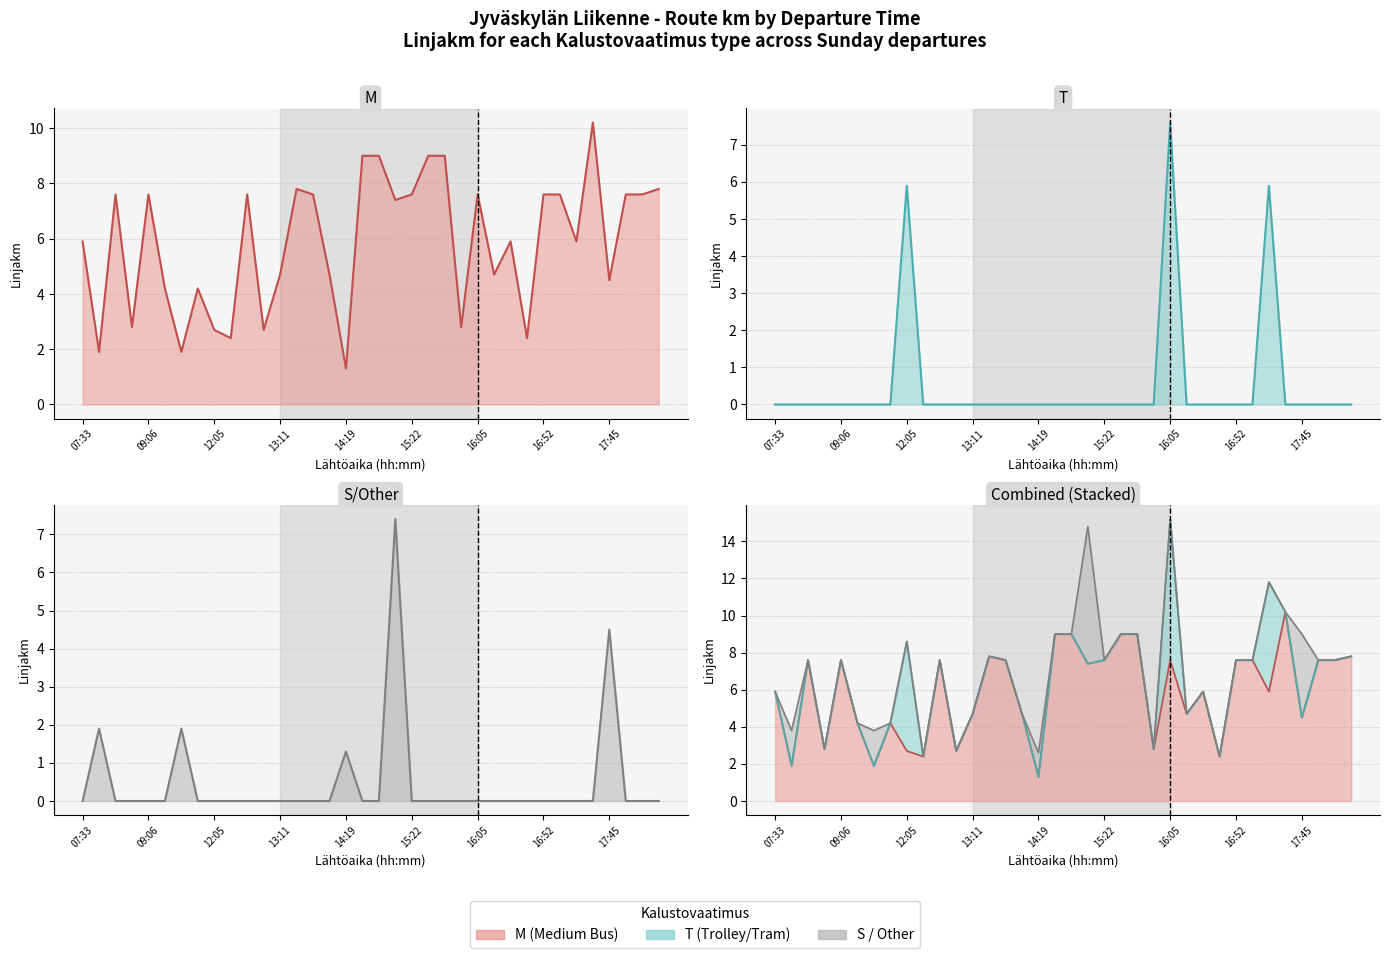

How many positive values does the S/Other (Linjakm) series have?

5